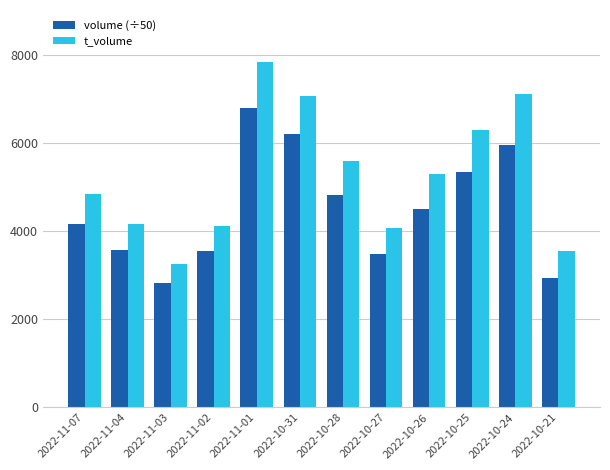

Which label corresponds to the smallest value in the chart?

2022-11-03